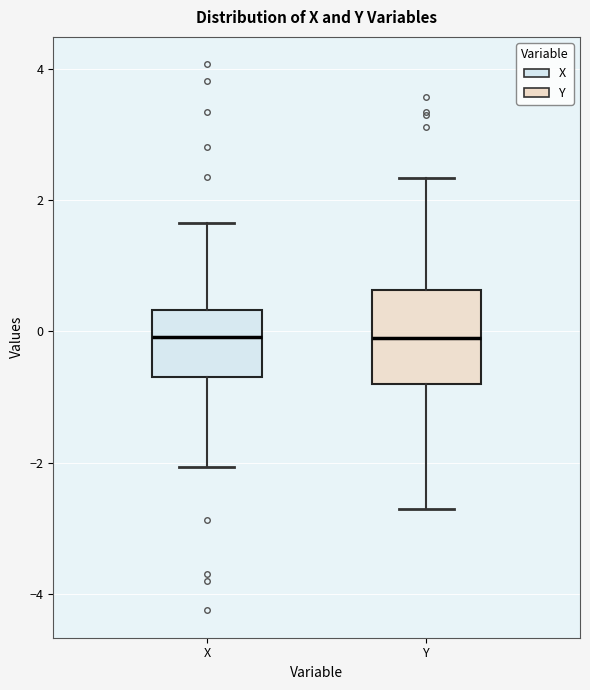

Reading left to right, read every box against the y-axis: the position of its median line, the range the box covers, and the ends of its whiskers. The values are not printed on the chart, so give them approximately, as read against the axis.

X: median 0.0, box -0.6 to 0.4, whiskers -2.0 to 1.6
Y: median -0.2, box -0.8 to 0.6, whiskers -2.8 to 2.4